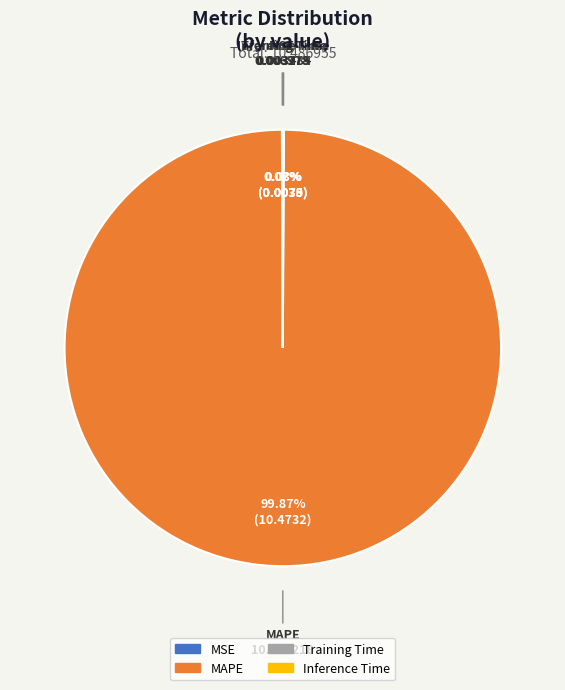

Is MAPE the majority of the pie?

Yes